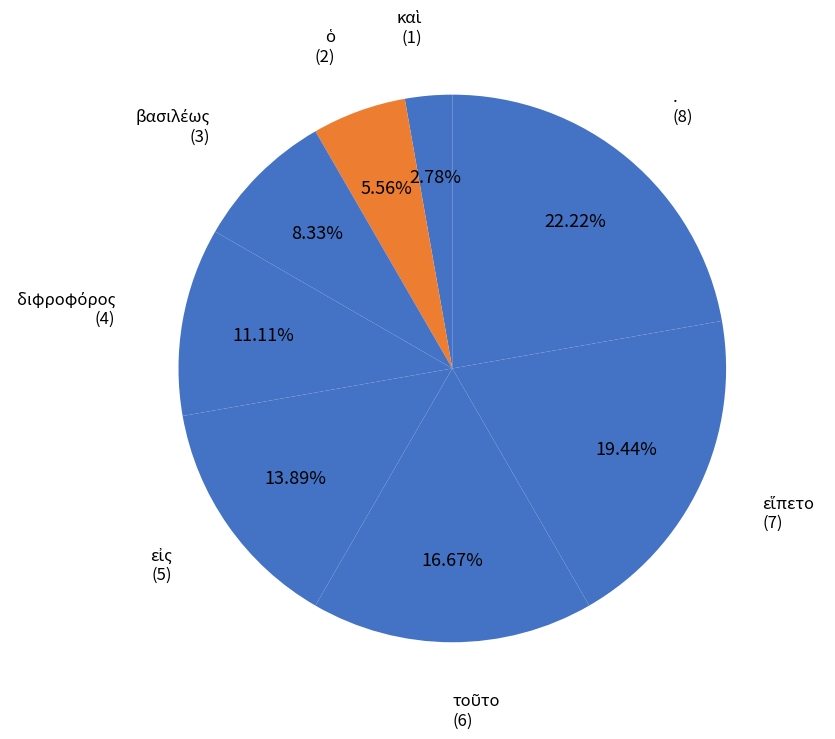

To the nearest percent, what is the difference between the largest and smallest slice percentages?

19%